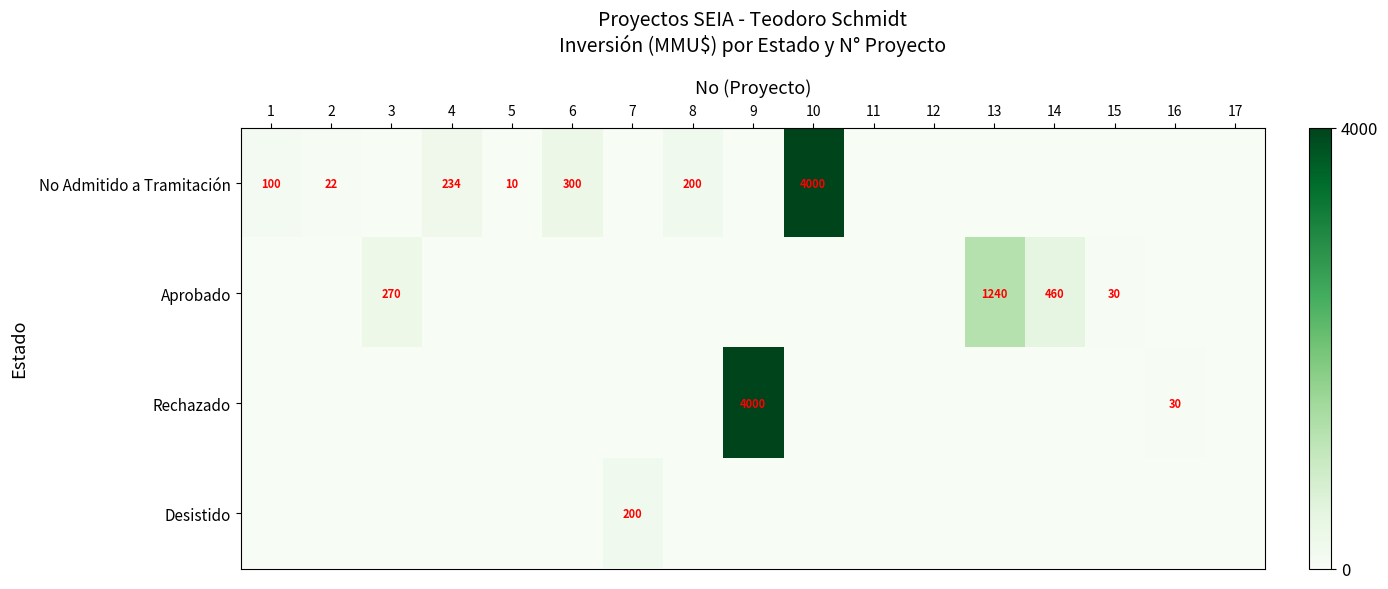

Is it true that No Admitido a Tramitación equals 300 at 6?

True